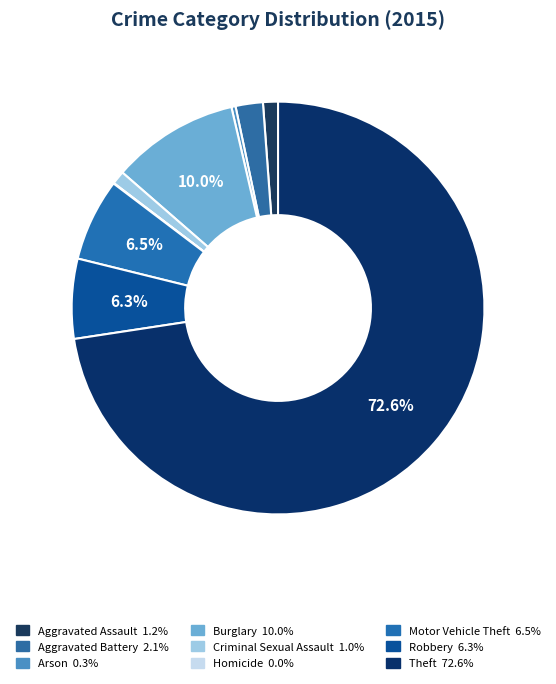

What portion of the pie excludes Robbery?

93.7%